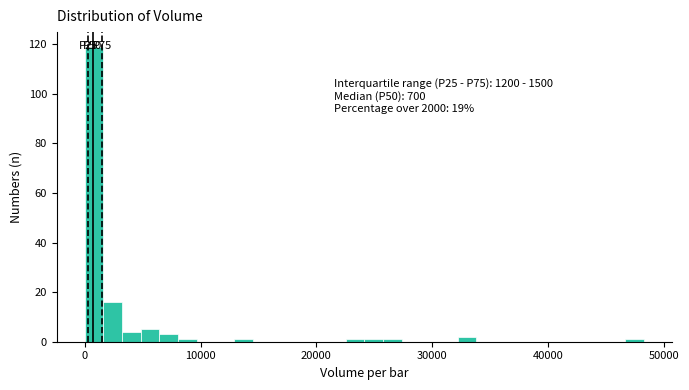

Read against the x-axis, roughly where is the centre of the tallest bar?

1000